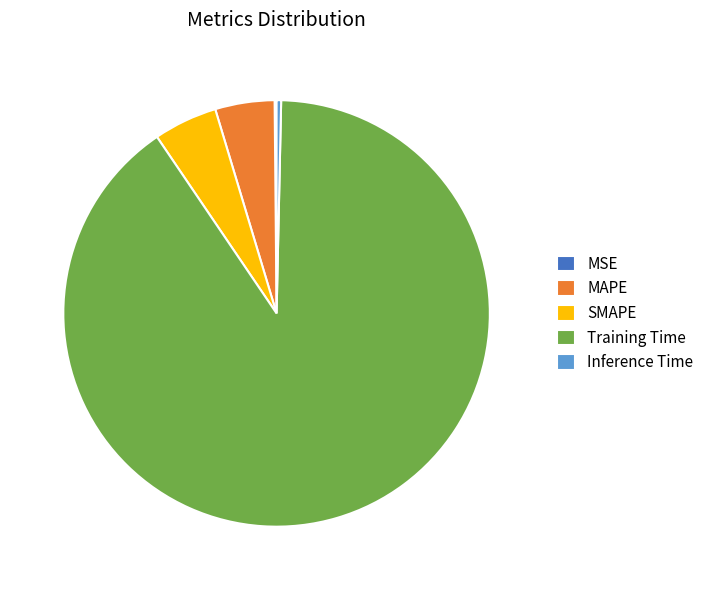

Does any single category account for the majority?

Yes